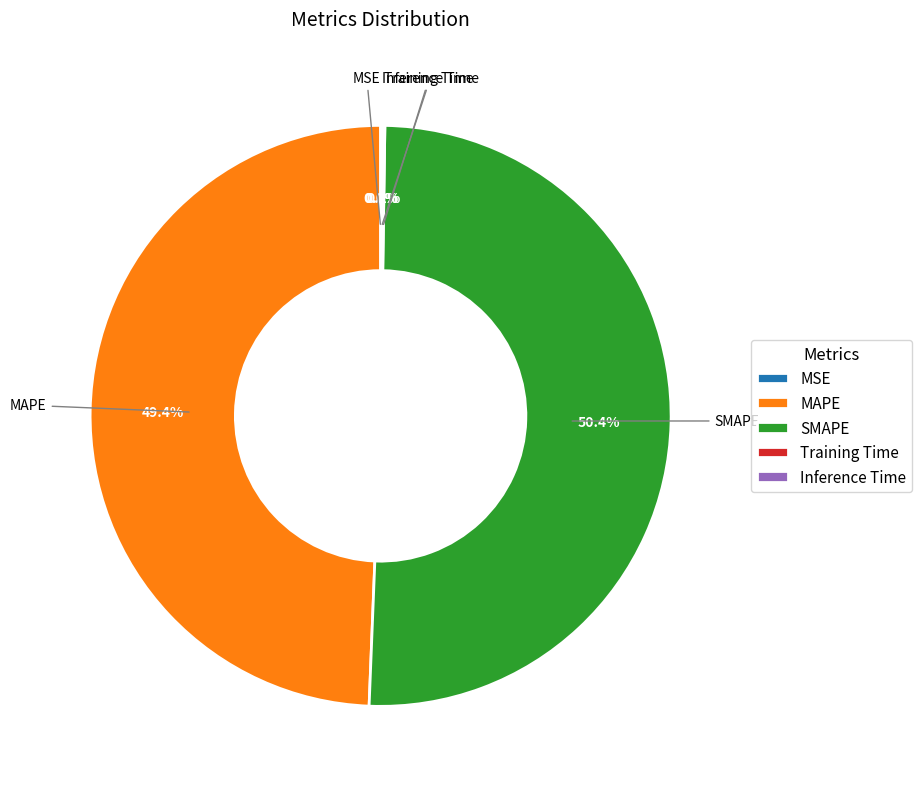

Is there any slice that represents more than half of the pie?

Yes